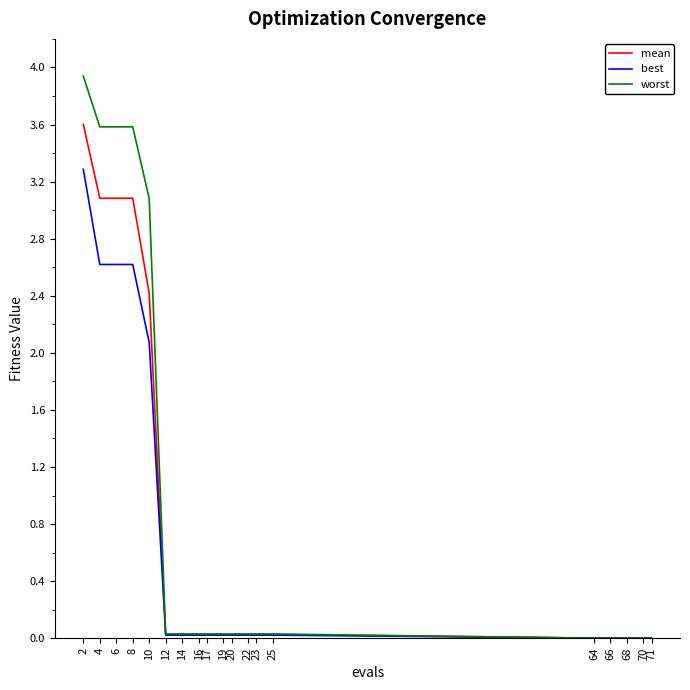

How many lines are shown in the chart?

3